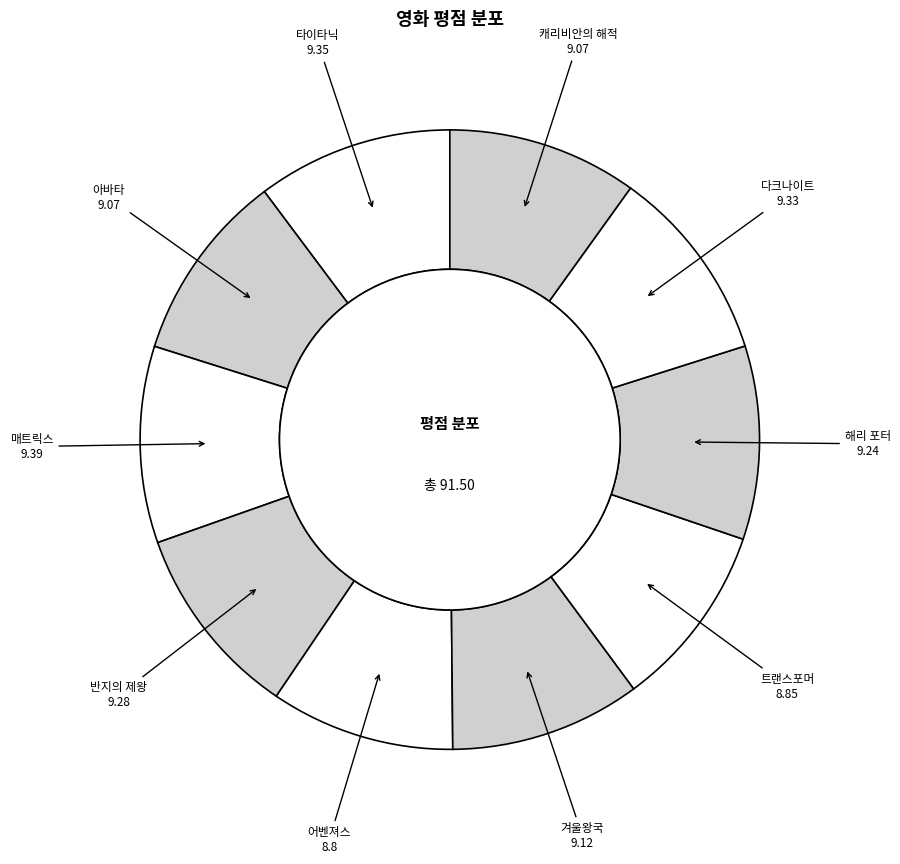

How many slices are in this pie chart?

10